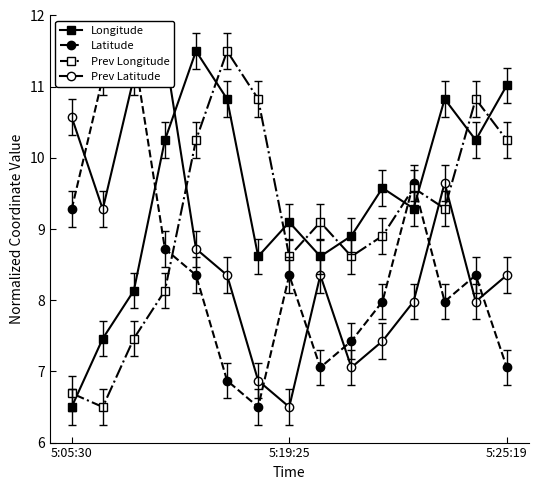

How many distinct data groups are displayed?

4